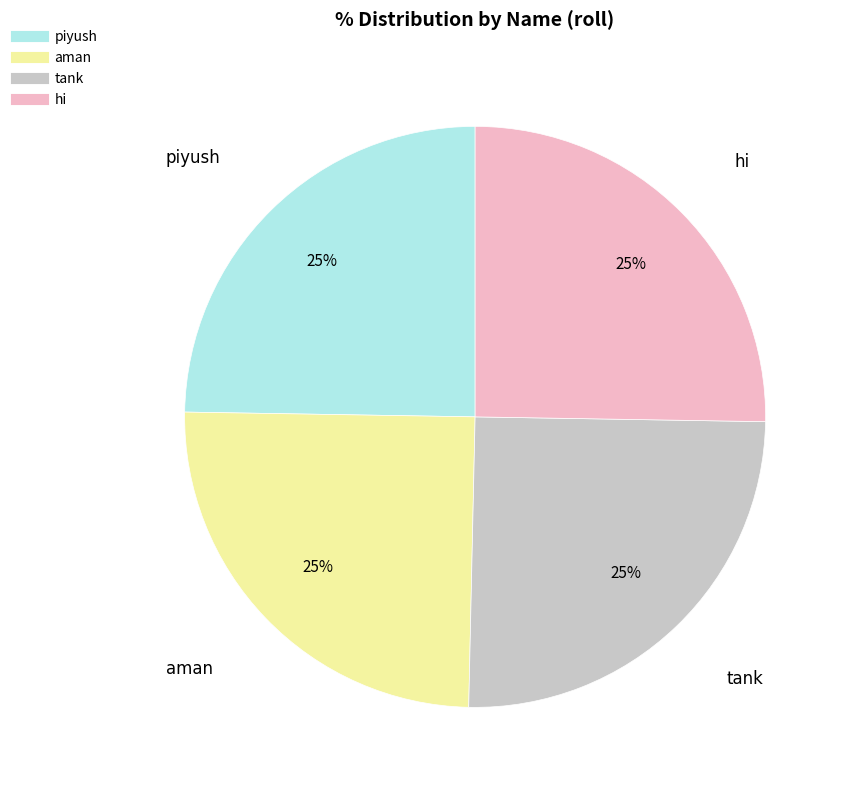

Approximately how many times larger is the value at tank compared to aman?

1.0